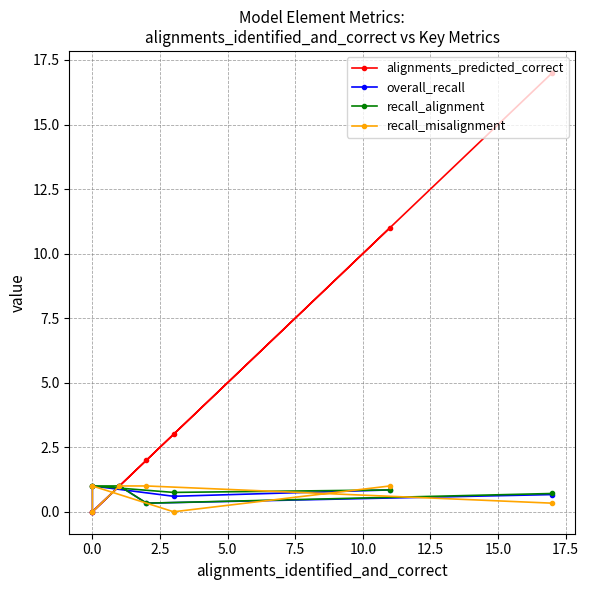

Is this an area chart (filled region under the line)?

No